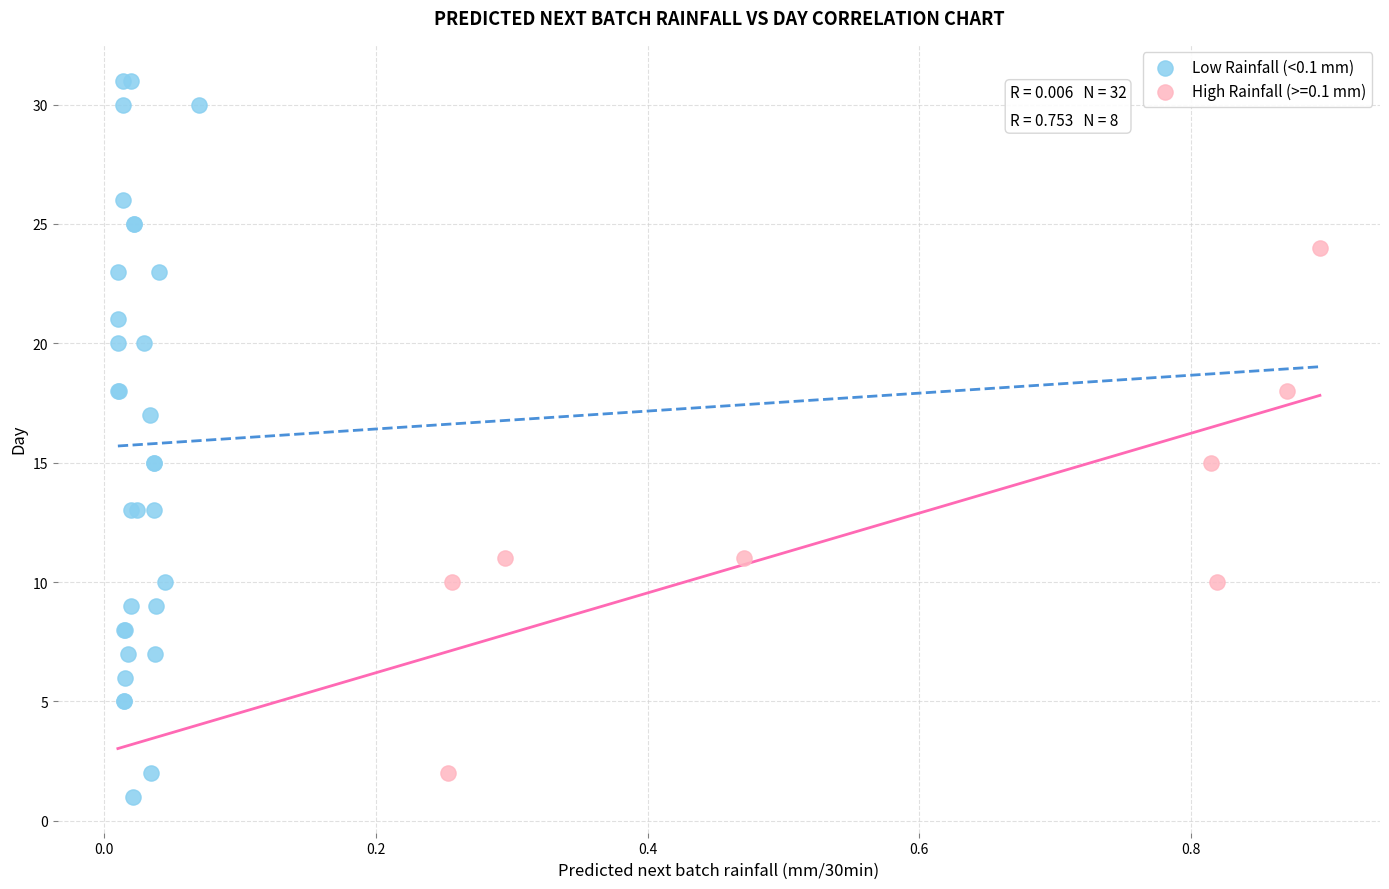

Which series contains the highest Y value?

Low Rainfall (<0.1 mm)